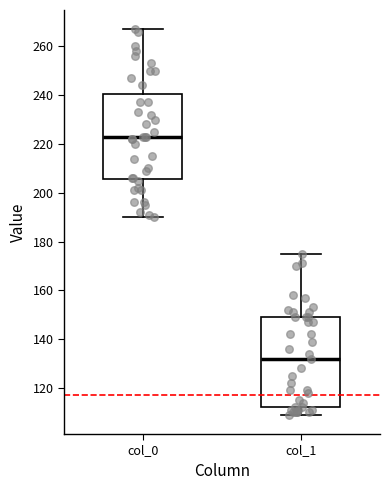

Which box's median line is the highest?

col_0